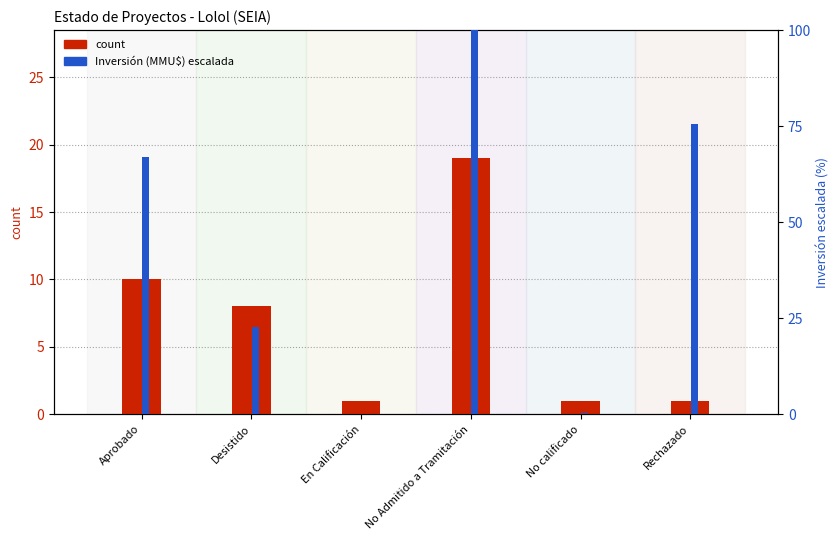

What is the difference between the second highest and minimum values in the Inversión (MMU$) escalada series?

75.4